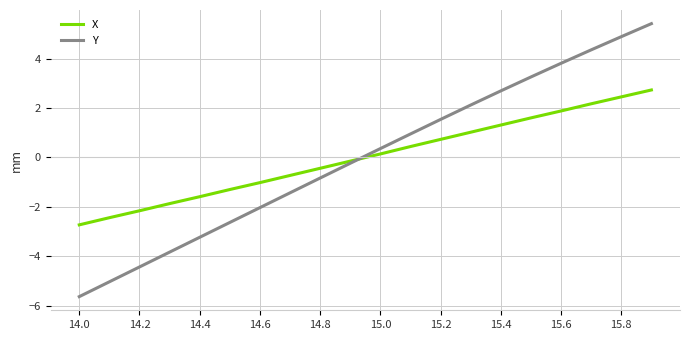

List the series in order of their peak value, highest first.

Y, X